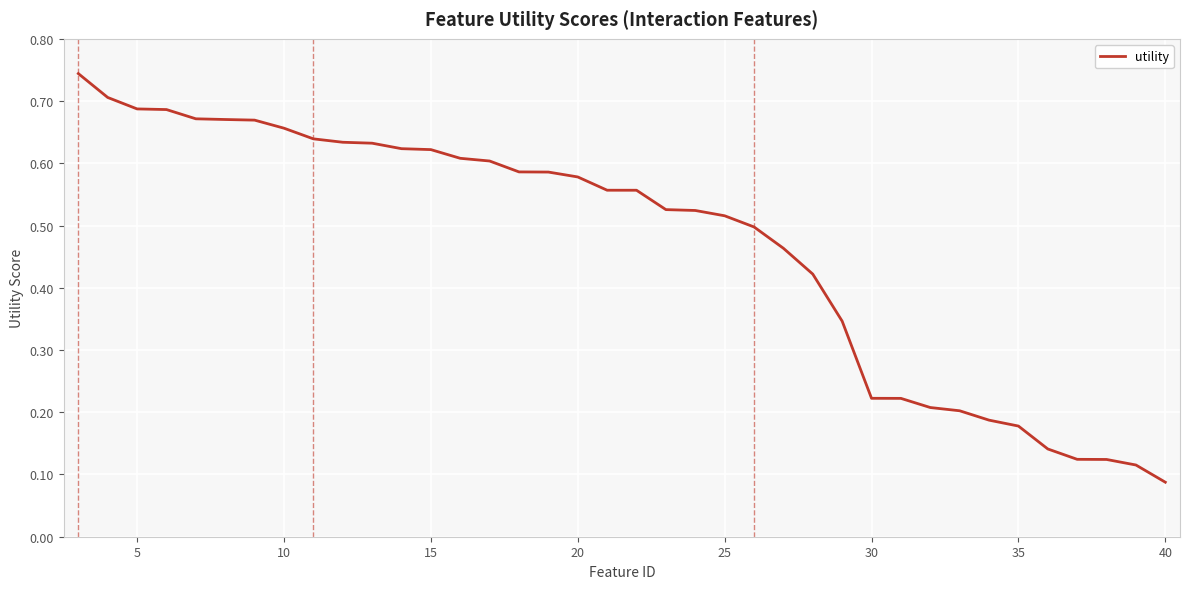

Which label corresponds to the smallest value in the chart?

40